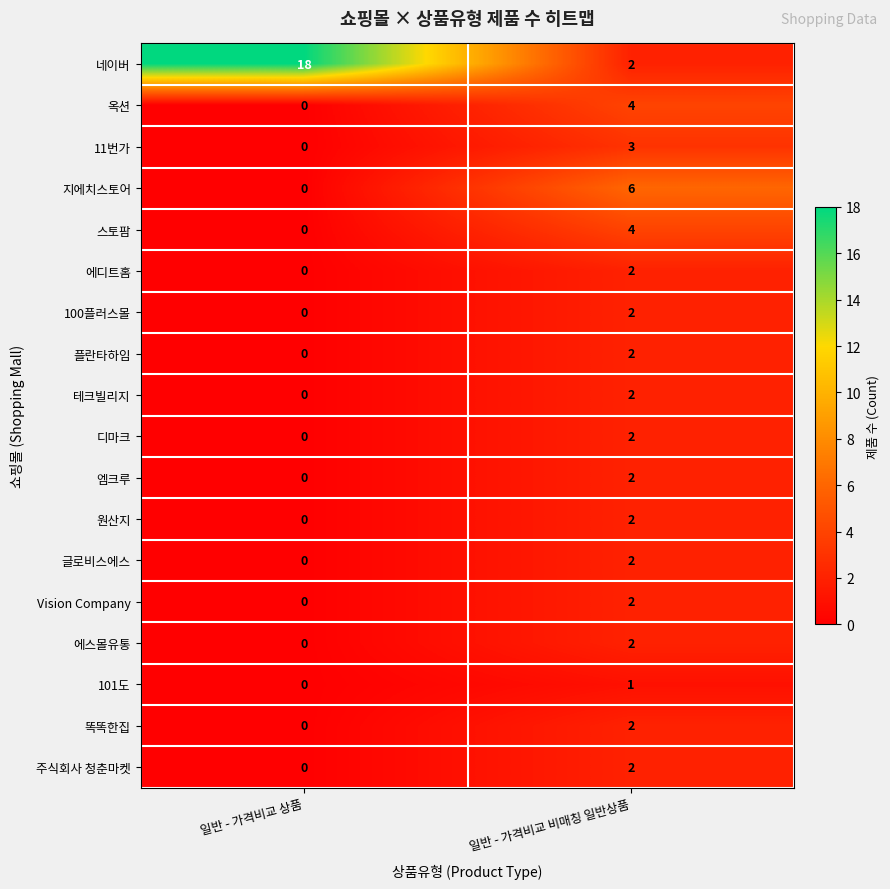

At how many categories does at least one series exceed 11?

1